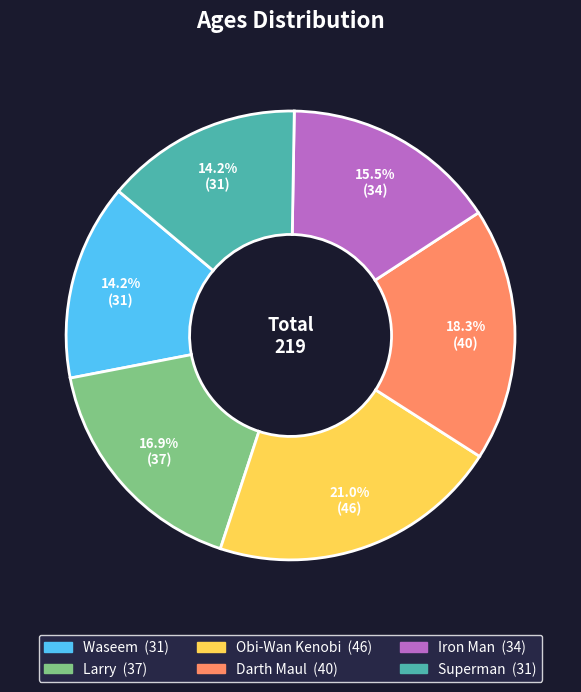

Is there a majority slice in this chart?

No